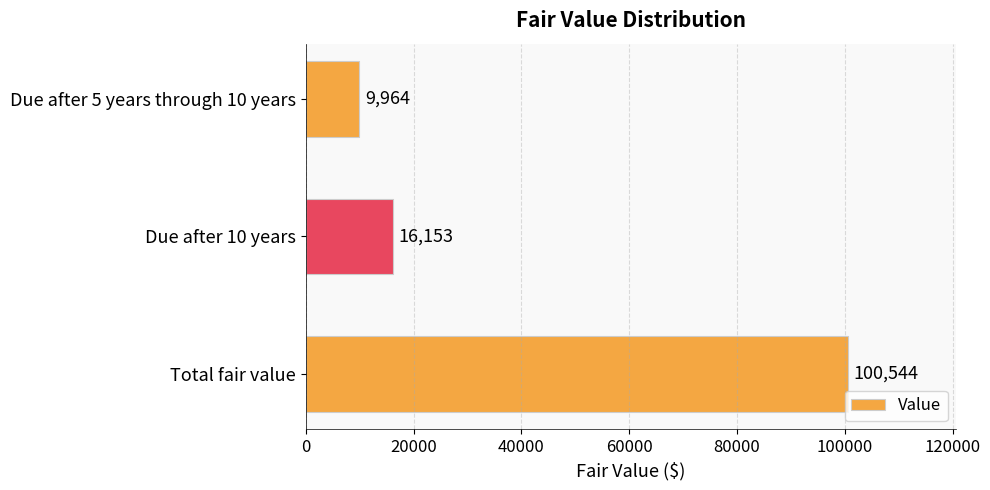

Where is the data nearest to the value 55254?

Due after 10 years